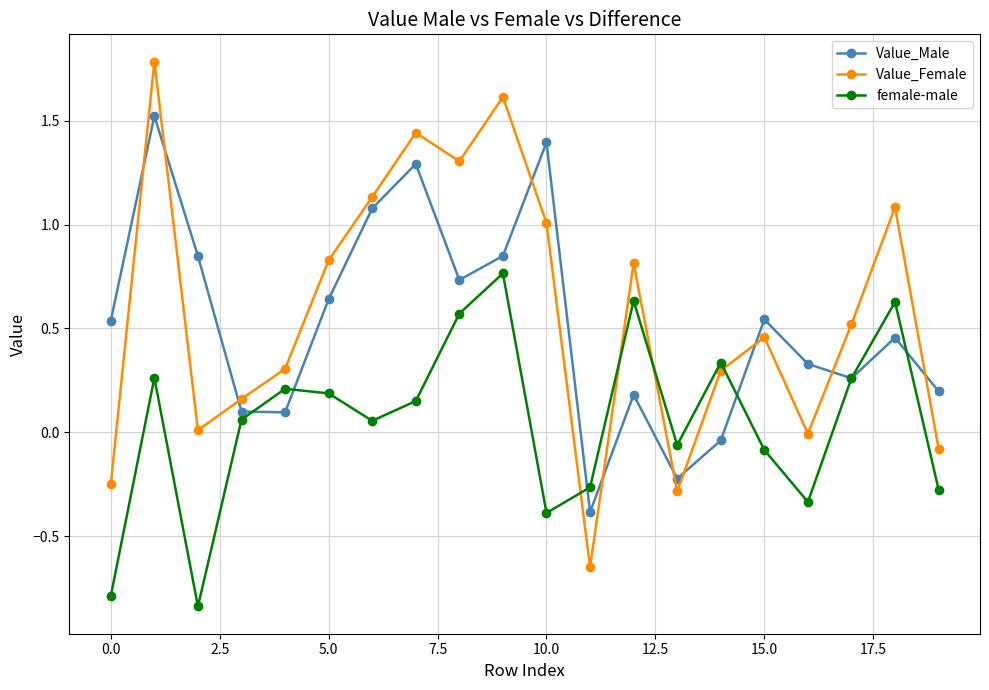

List the series in order of their peak value, highest first.

Value_Female, Value_Male, female-male